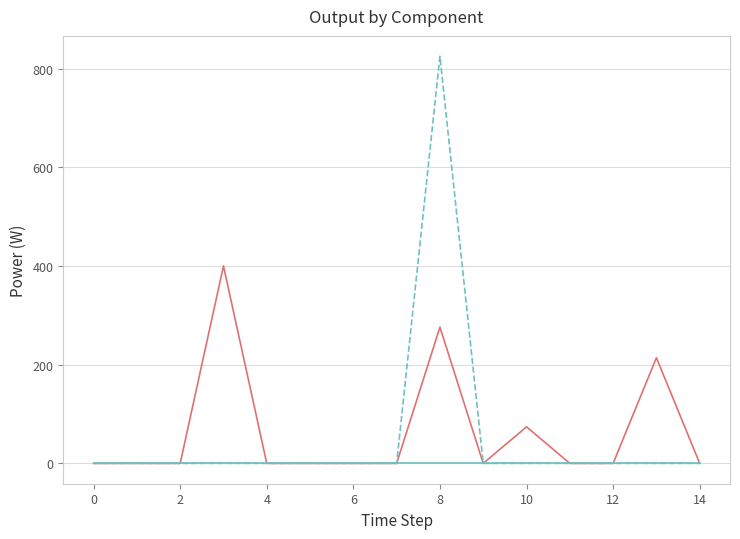

Rank the series by their maximum value, from highest to lowest.

Owned Batteries, Diesel Generator, Owned PV